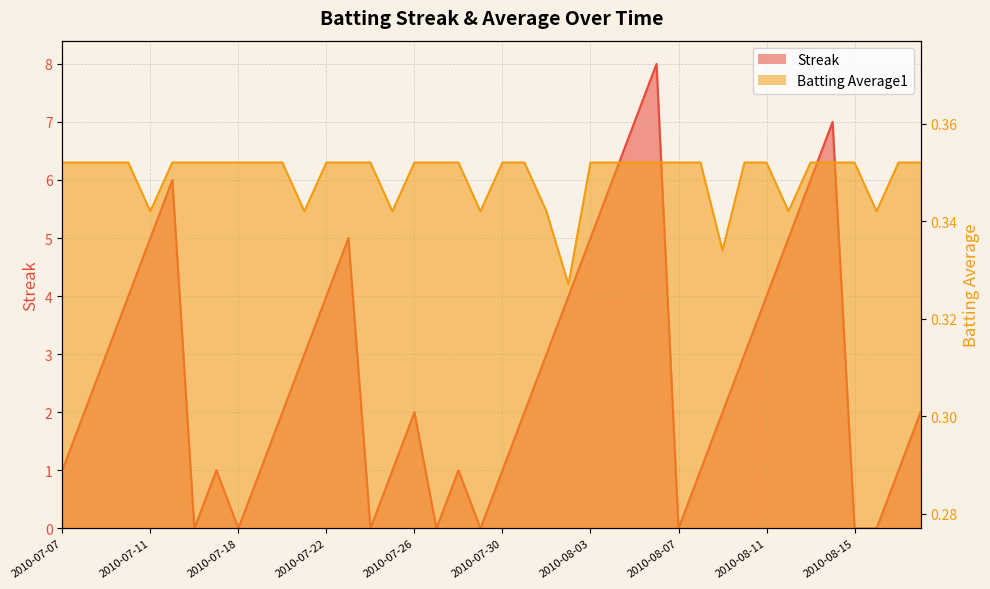

What is the sum of all Streak values?

108.0